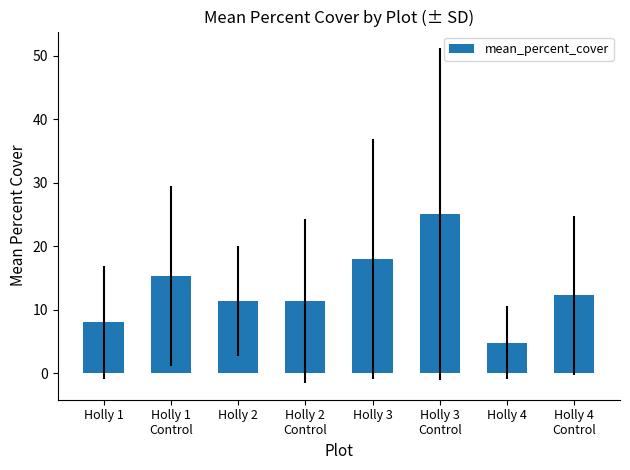

At which label does the data first exceed 12?

Holly 1
Control